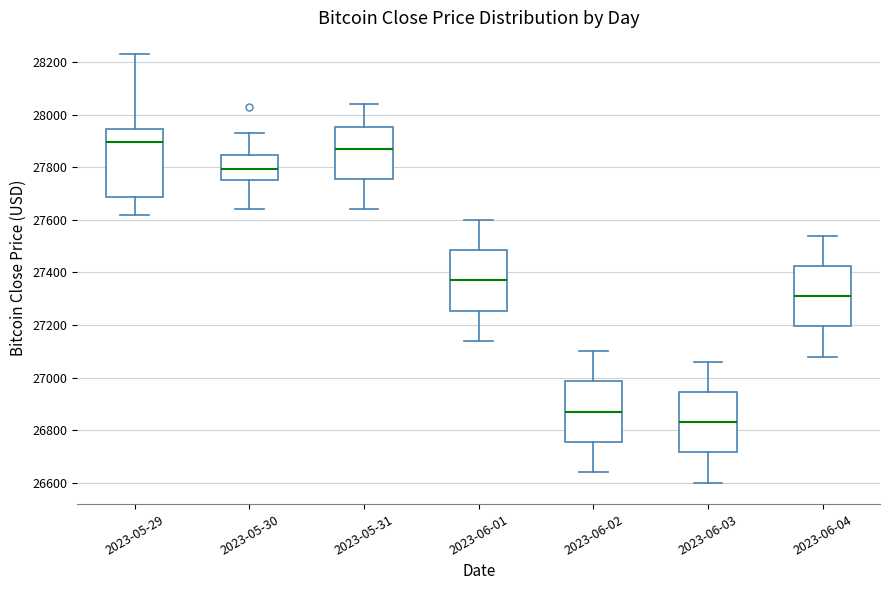

Reading left to right, read every box against the y-axis: the position of its median line, the range the box covers, and the ends of its whiskers. The values are not printed on the chart, so give them approximately, as read against the axis.

2023-05-29: median 27900, box 27680 to 27940, whiskers 27620 to 28240
2023-05-30: median 27800, box 27760 to 27840, whiskers 27640 to 27920
2023-05-31: median 27880, box 27760 to 27960, whiskers 27640 to 28040
2023-06-01: median 27380, box 27260 to 27480, whiskers 27140 to 27600
2023-06-02: median 26880, box 26760 to 26980, whiskers 26640 to 27100
2023-06-03: median 26840, box 26720 to 26940, whiskers 26600 to 27060
2023-06-04: median 27320, box 27200 to 27420, whiskers 27080 to 27540